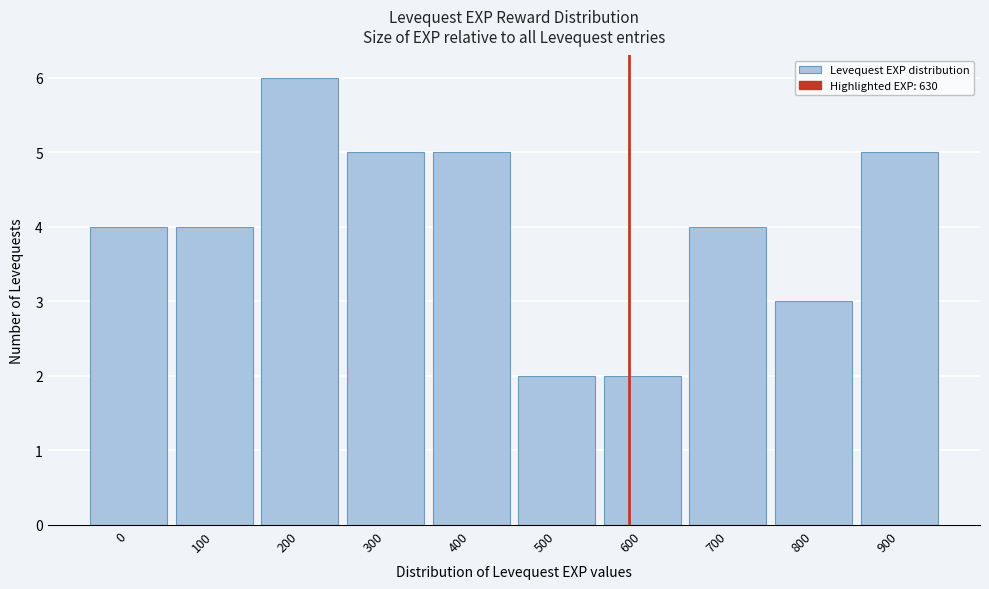

Reading left to right, list all the values displayed in this chart.

0=4	100=4	200=6	300=5	400=5	500=2	600=2	700=4	800=3	900=5